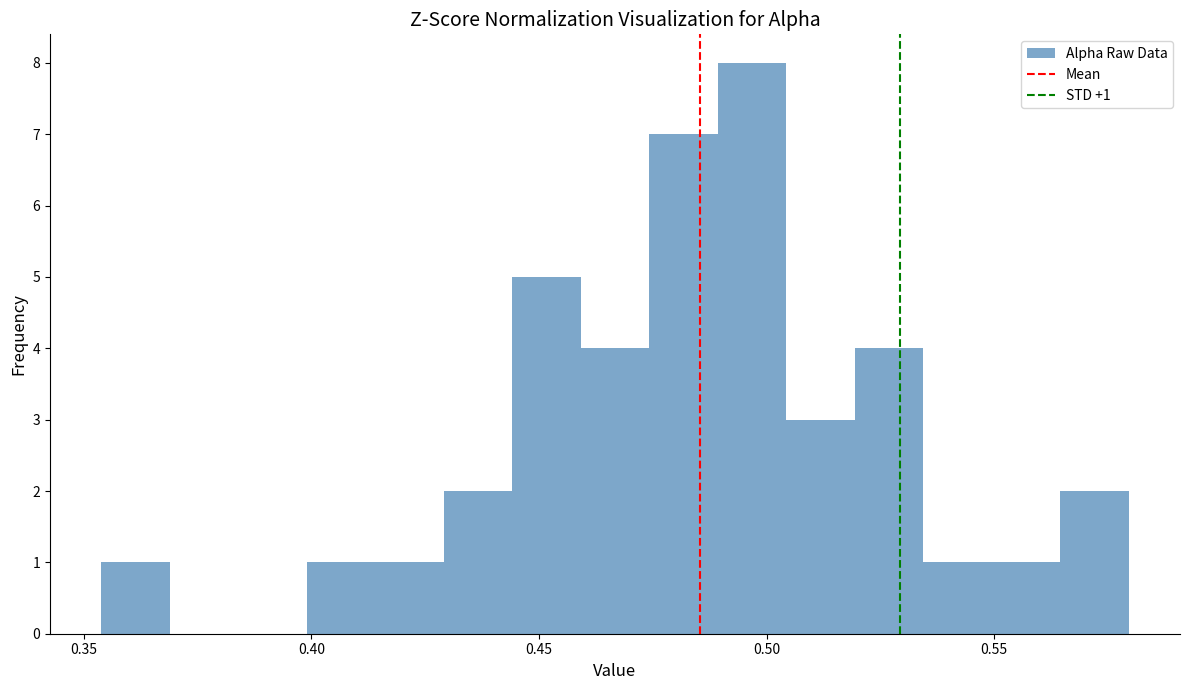

Read against the x-axis, roughly where is the centre of the tallest bar?

0.495